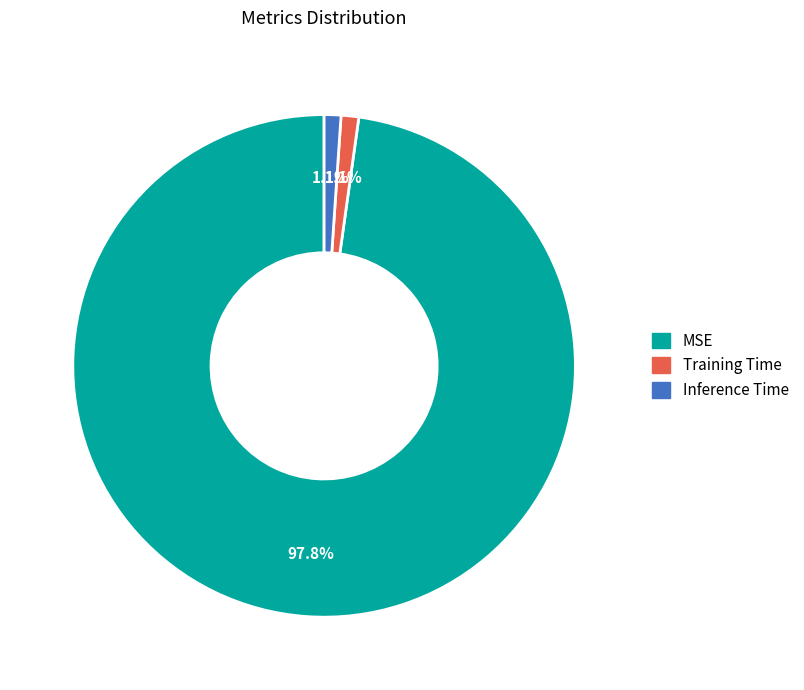

Between Inference Time and MSE, which is larger?

MSE